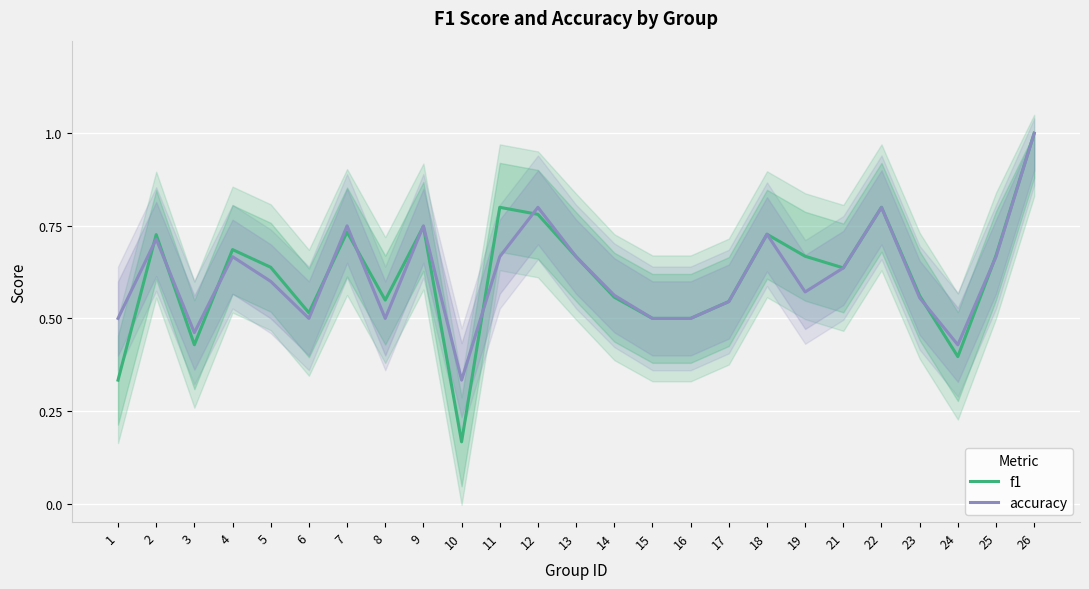

True or false: accuracy has a value of 0.8 at 22.

True